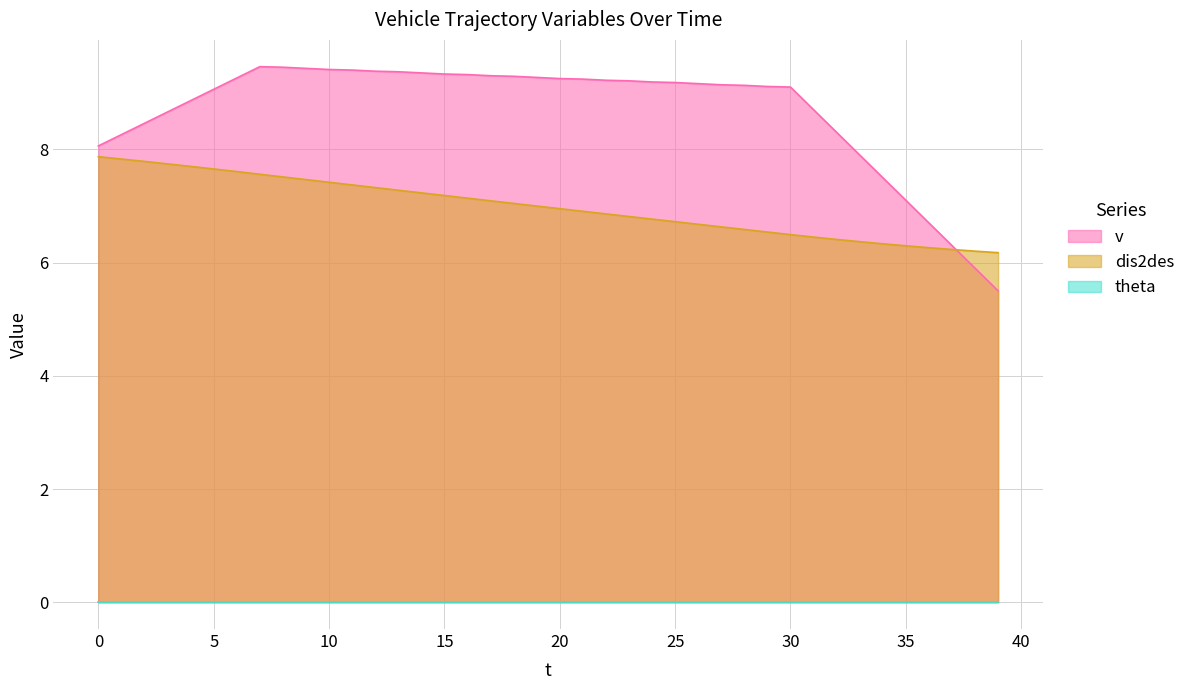

Which series has the largest total across all categories?

v